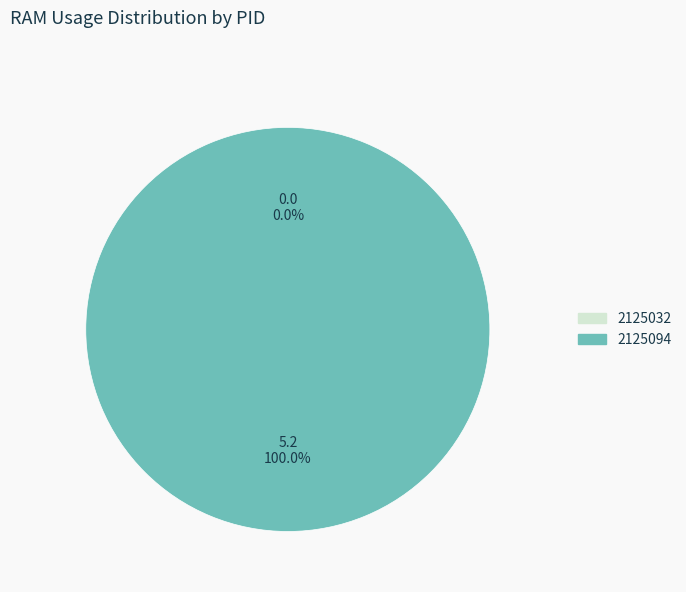

What is the change in value from 2125032 to 2125094?

+5.2